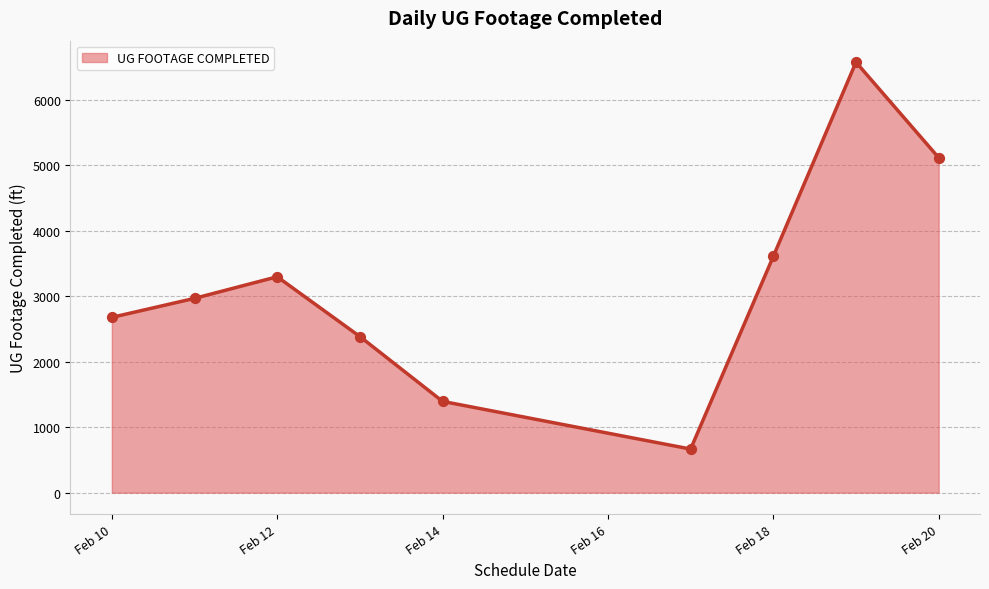

What is the minimum value shown in the chart?

666